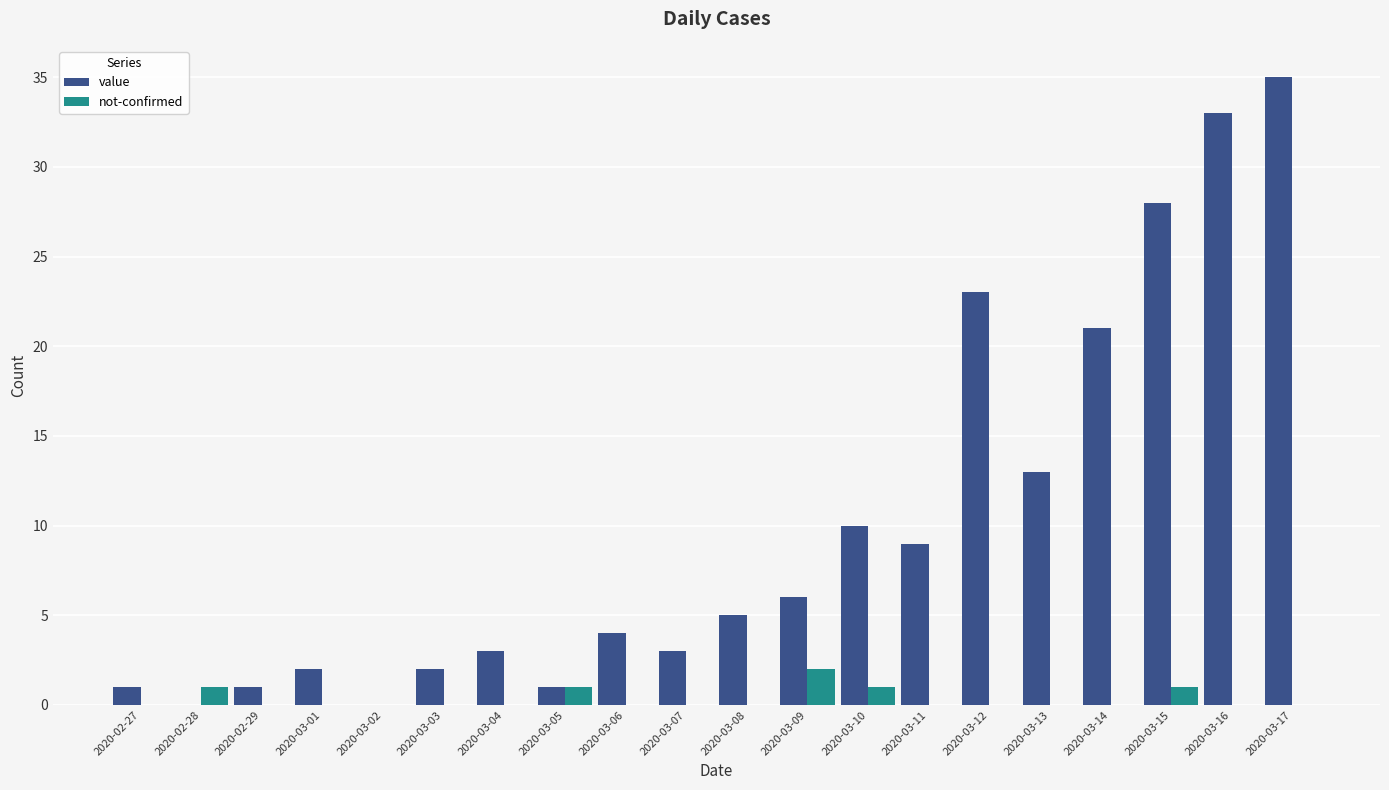

Which series changed the most between 2020-03-05 and 2020-03-08?

value